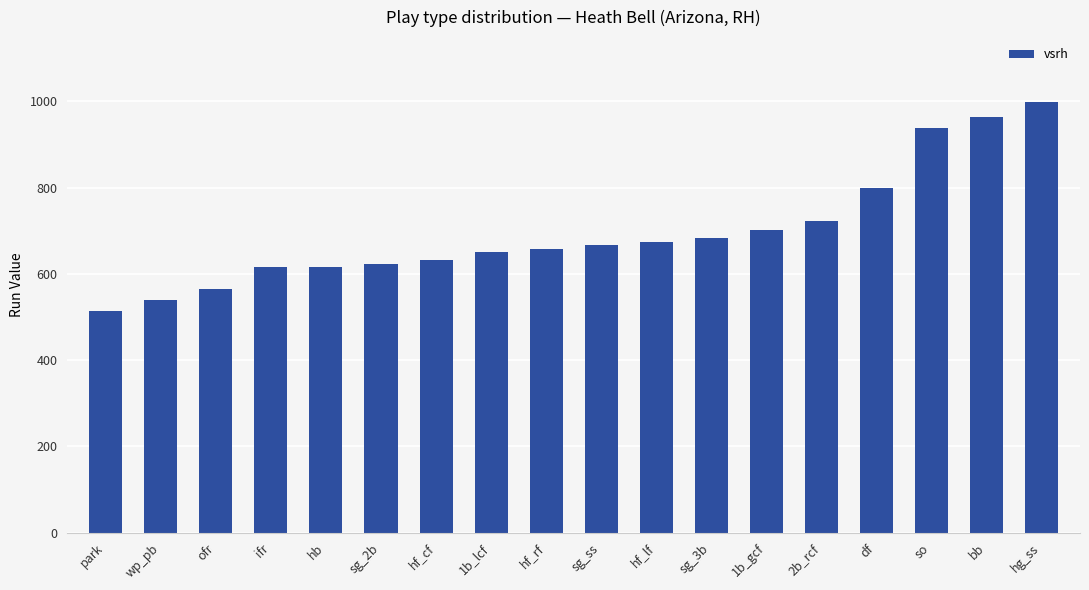

Read the value at so, to the nearest 10.

940